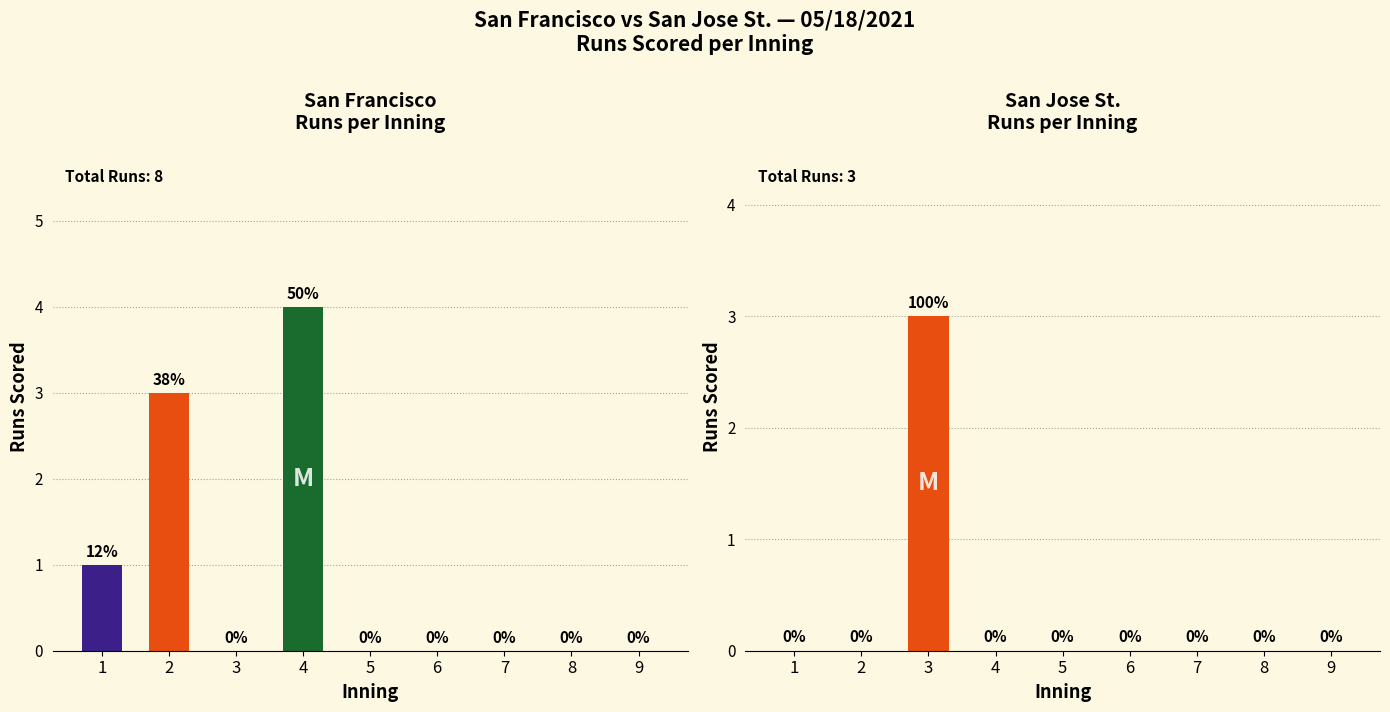

List the series in order of their overall mean, highest first.

San Francisco, San Jose St.